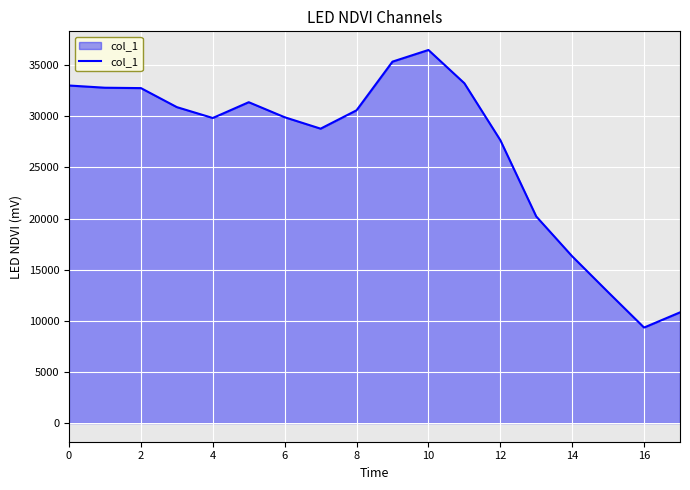

What is the greatest value displayed?

36489